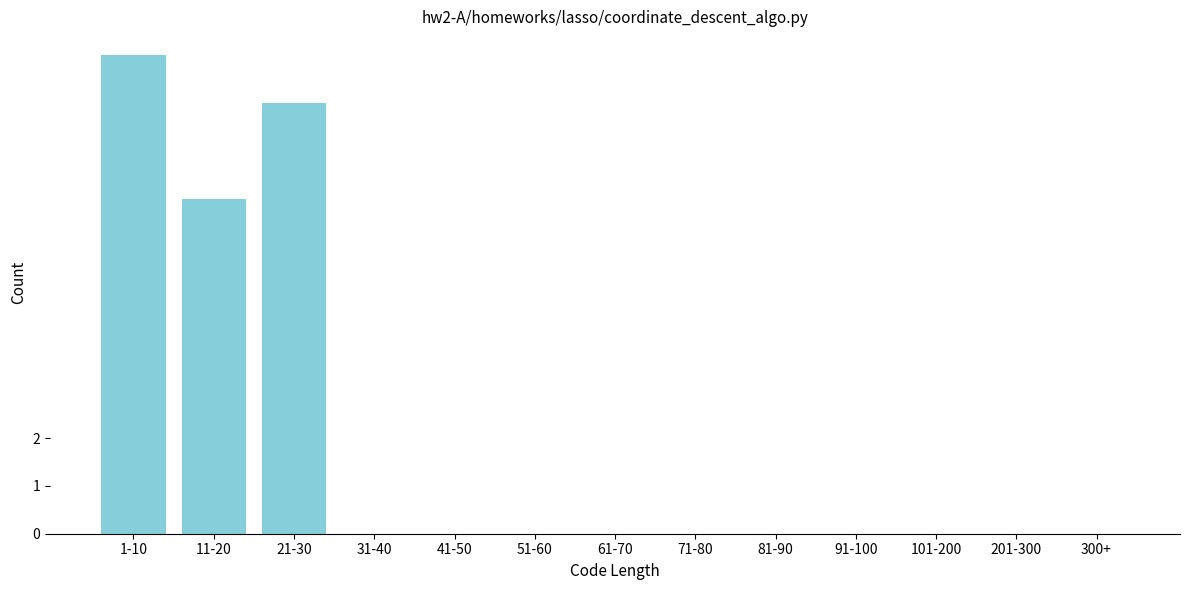

Reading left to right, extract all data points from this chart.

1-10=10	11-20=7	21-30=9	31-40=0	41-50=0	51-60=0	61-70=0	71-80=0	81-90=0	91-100=0	101-200=0	201-300=0	300+=0